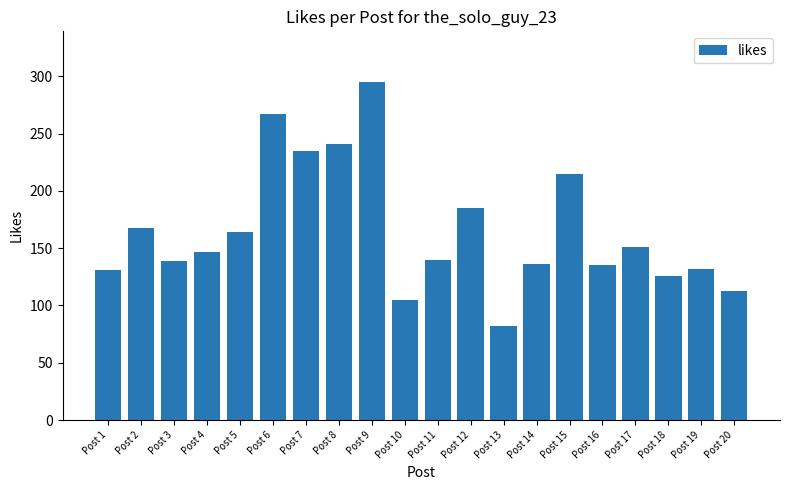

How many data points are less than 147?

10